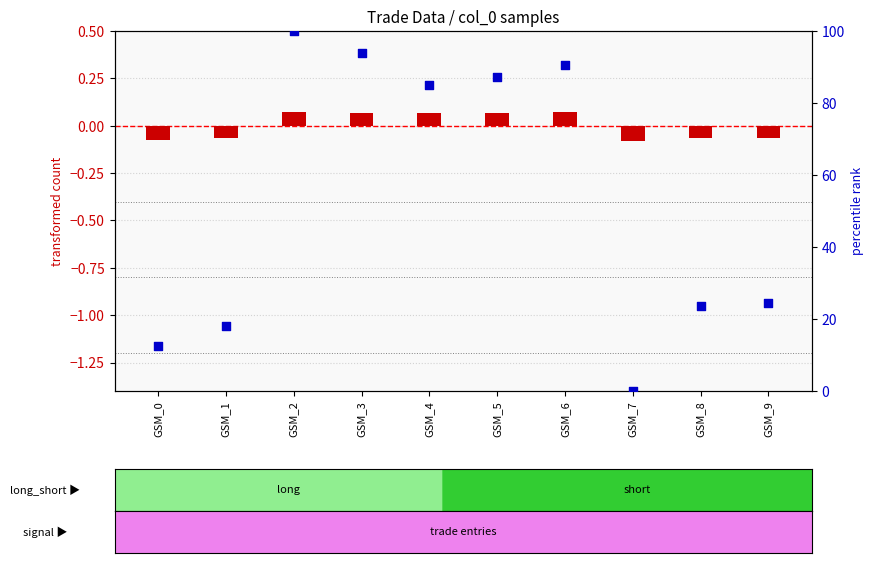

Which series reaches the maximum Y coordinate?

percentile rank within the sample